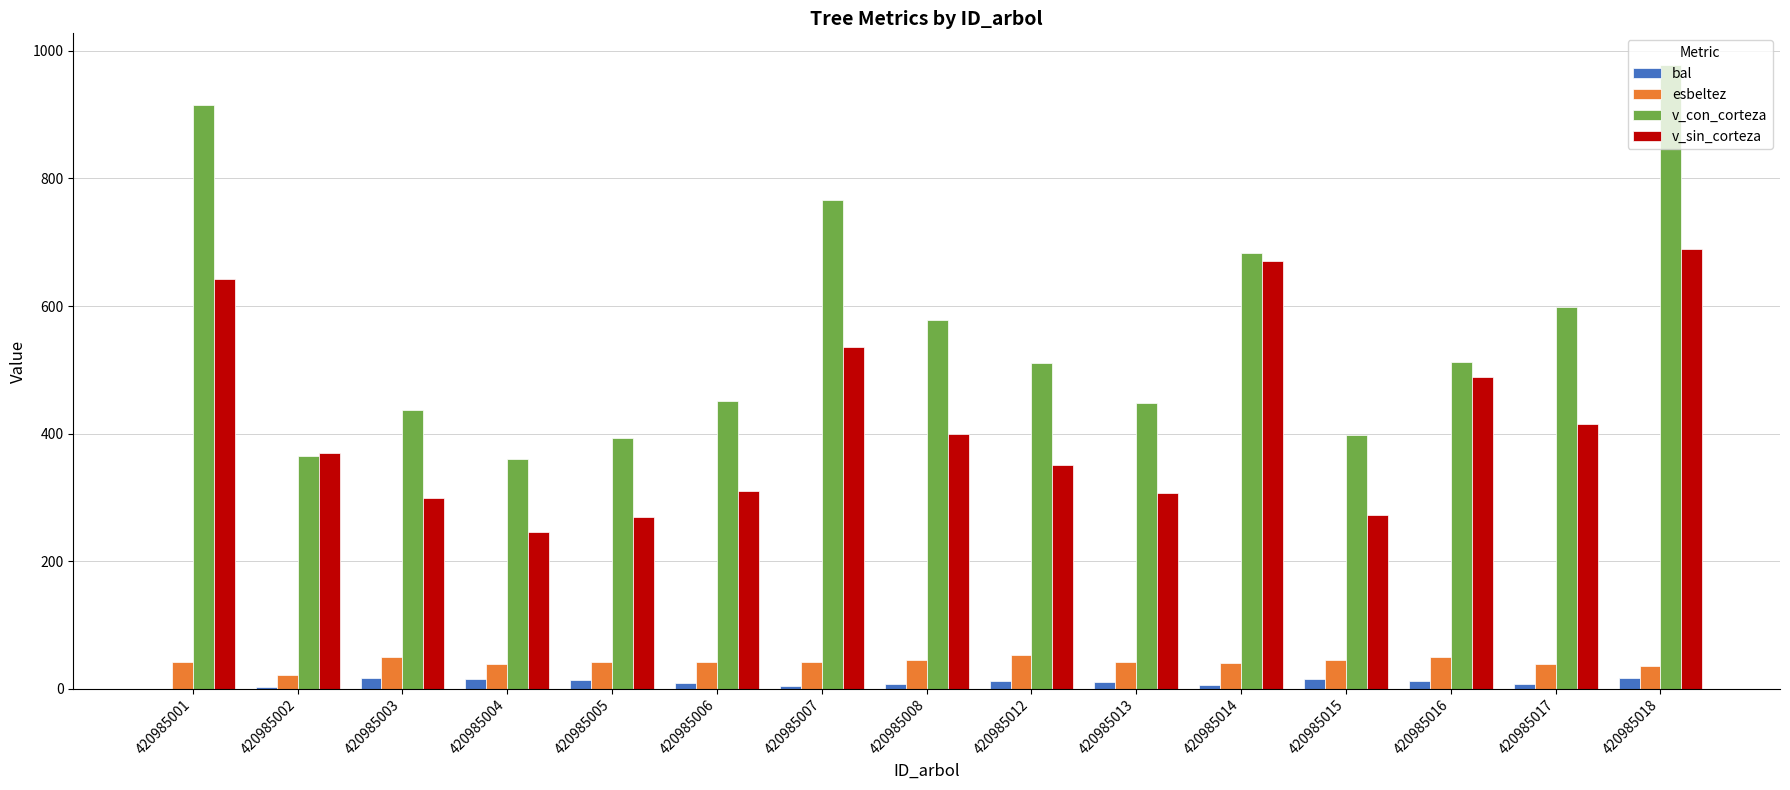

Is the value of bal at 420985018 greater than the value of v_sin_corteza at 420985001?

No